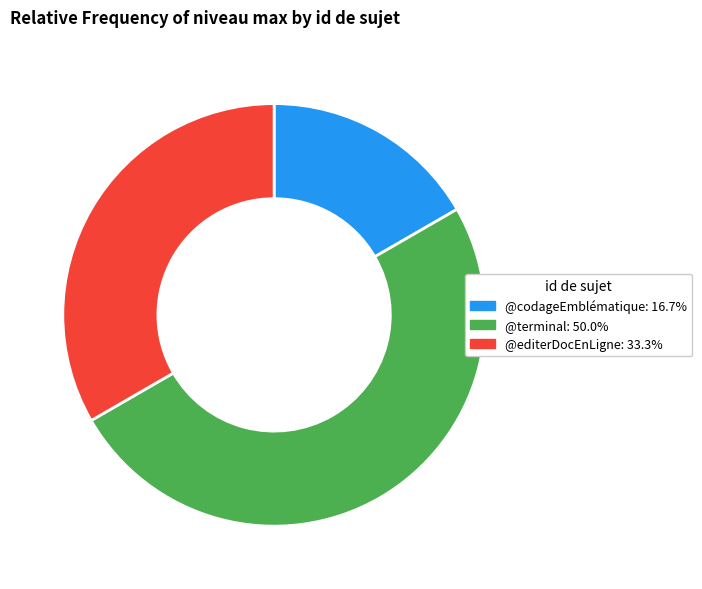

Which slice is the smallest?

@codageEmblématique